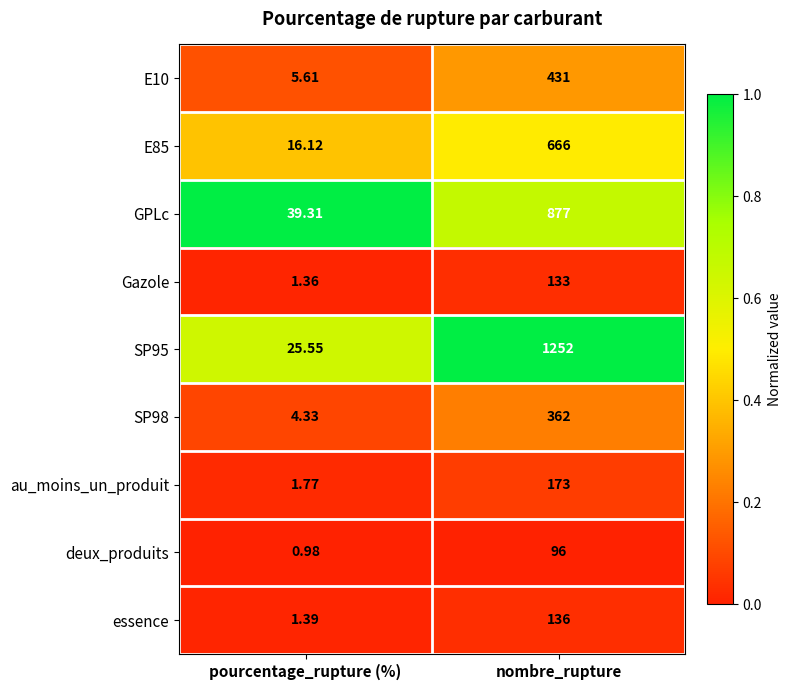

List the labels in order of GPLc value, largest first.

nombre_rupture, pourcentage_rupture (%)